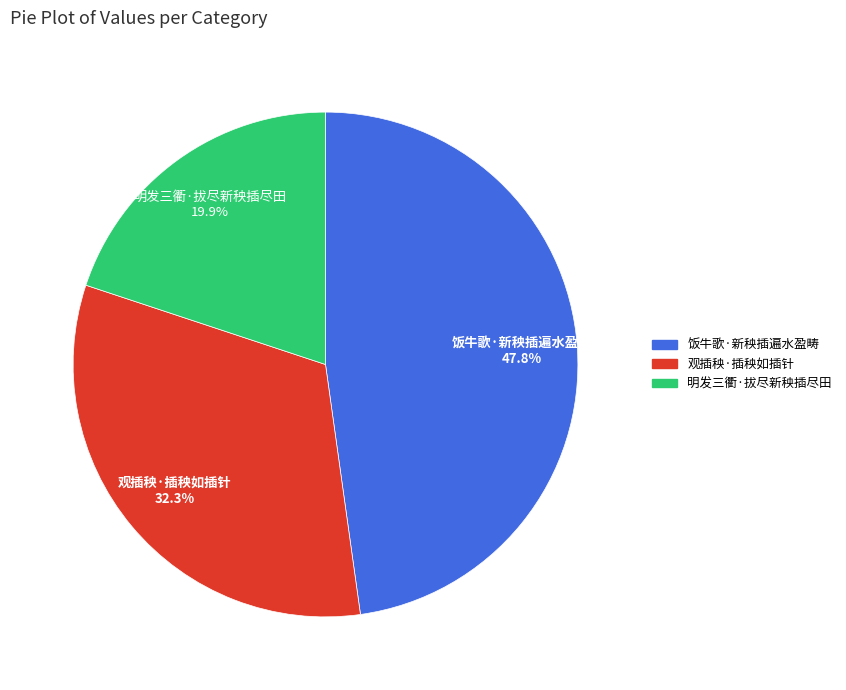

How many slices are in this pie chart?

3